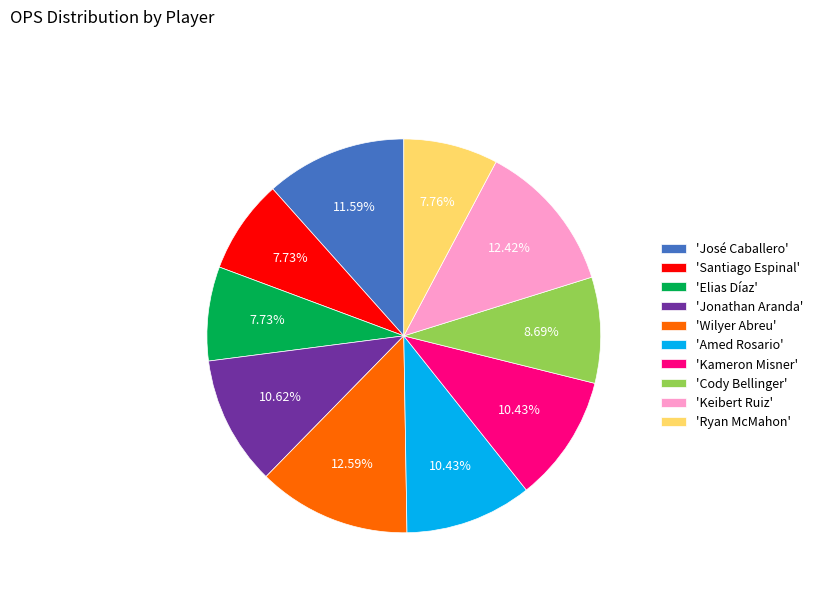

Approximately how many times larger is the value at 'Amed Rosario' compared to 'Keibert Ruiz'?

0.8